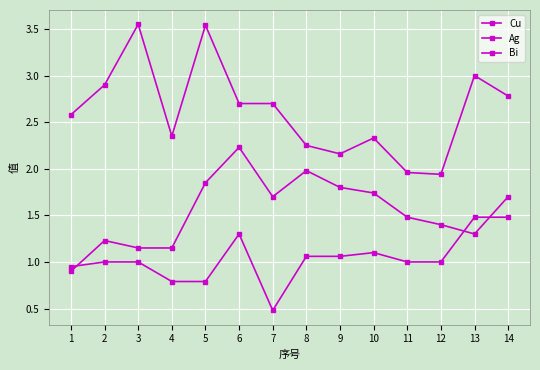

True or false: Cu has a value of 3.5 at 11.

False